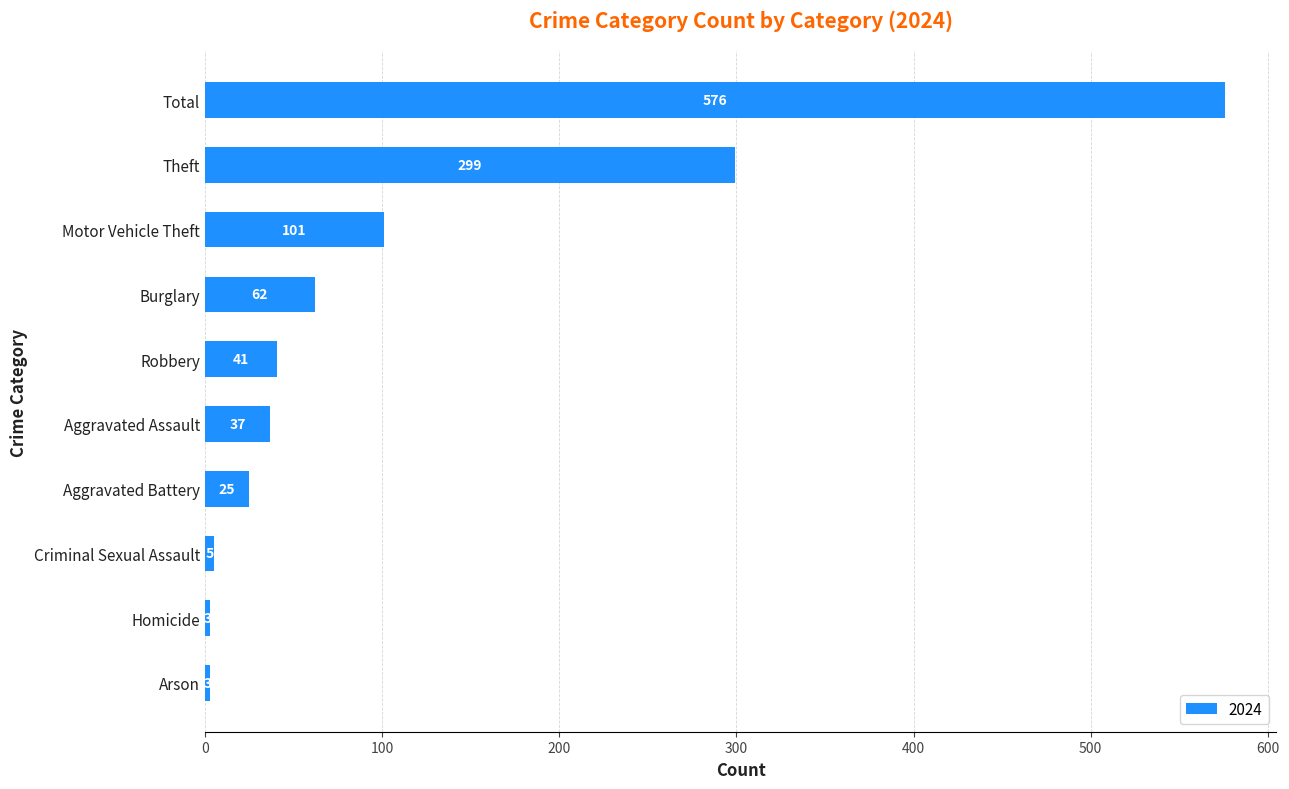

What is the sum of all values?

1152